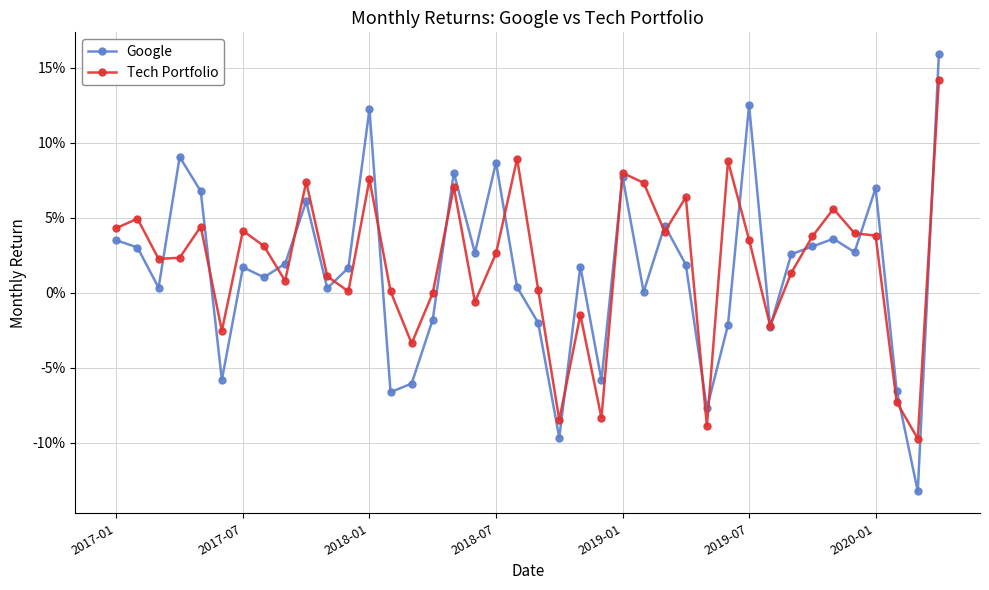

In Google, how many points are higher than both neighbors (excluding endpoints)?

12